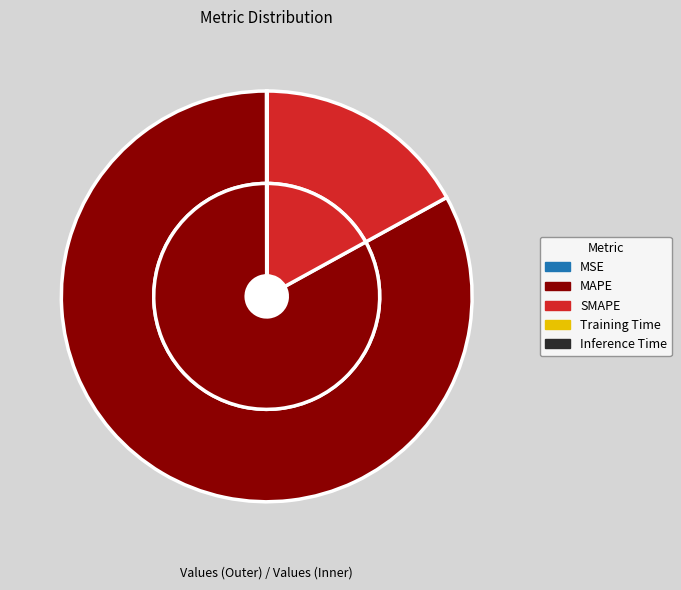

What percentage is NOT represented by MSE?

100.0%